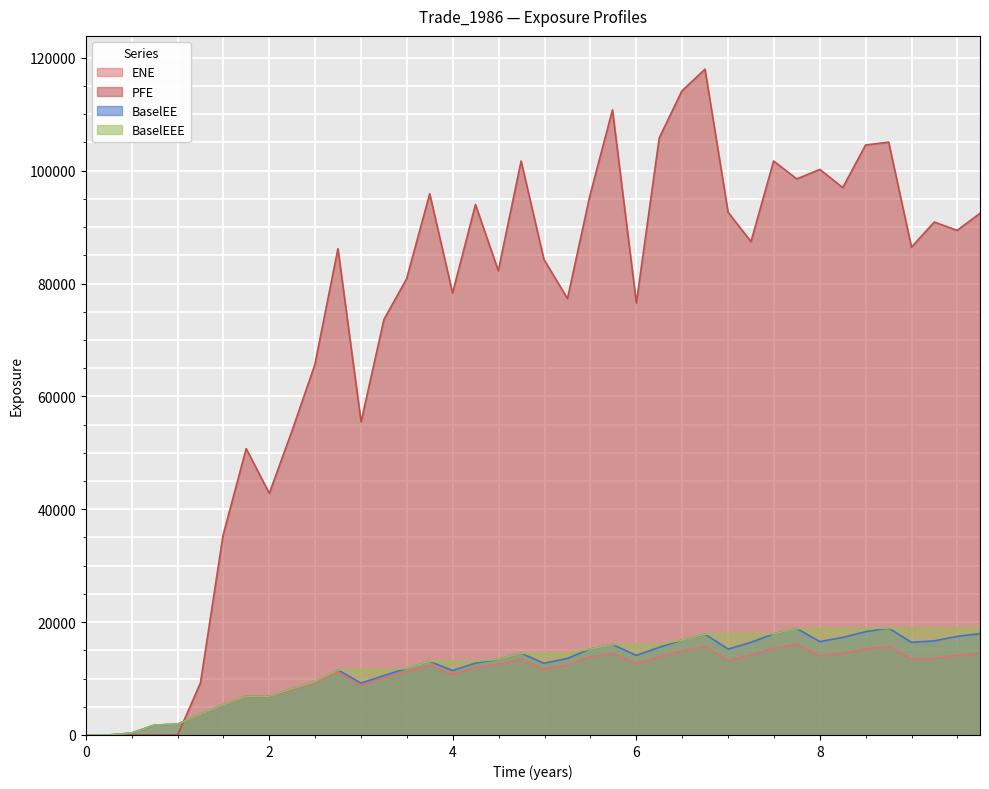

Is the value of PFE at 3.99726 greater than the value of BaselEEE at 4.99272?

Yes